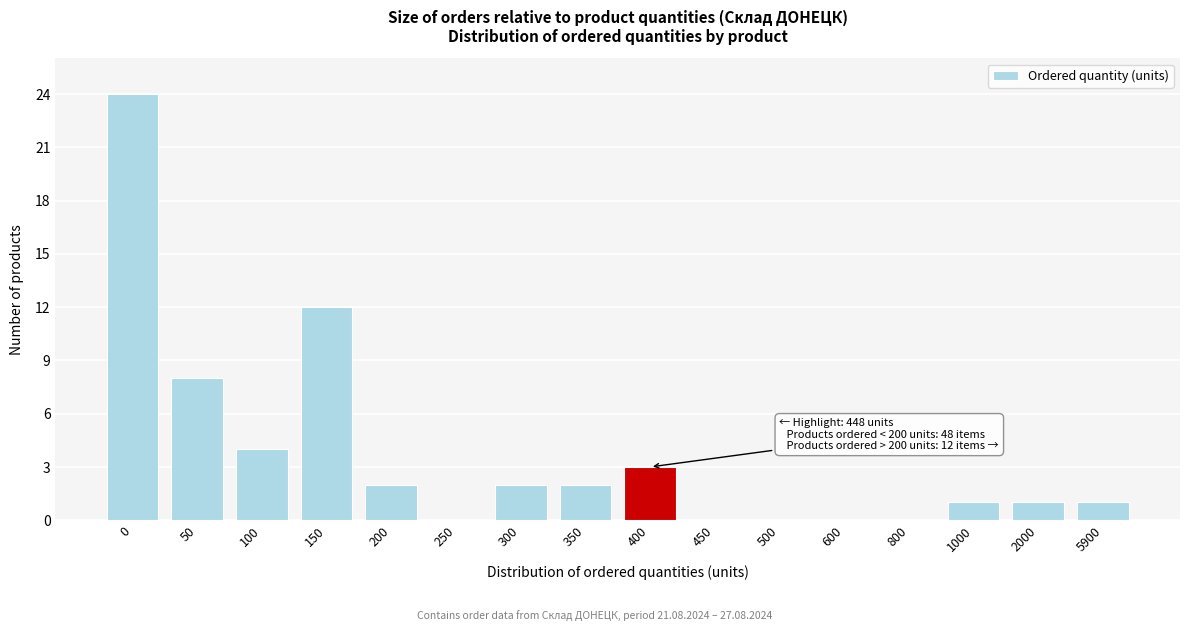

True or false: the data shows 24 at 0.

True